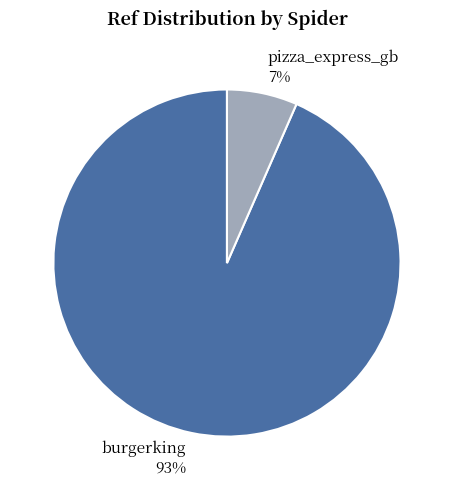

Which category has the smallest portion of the pie?

pizza_express_gb